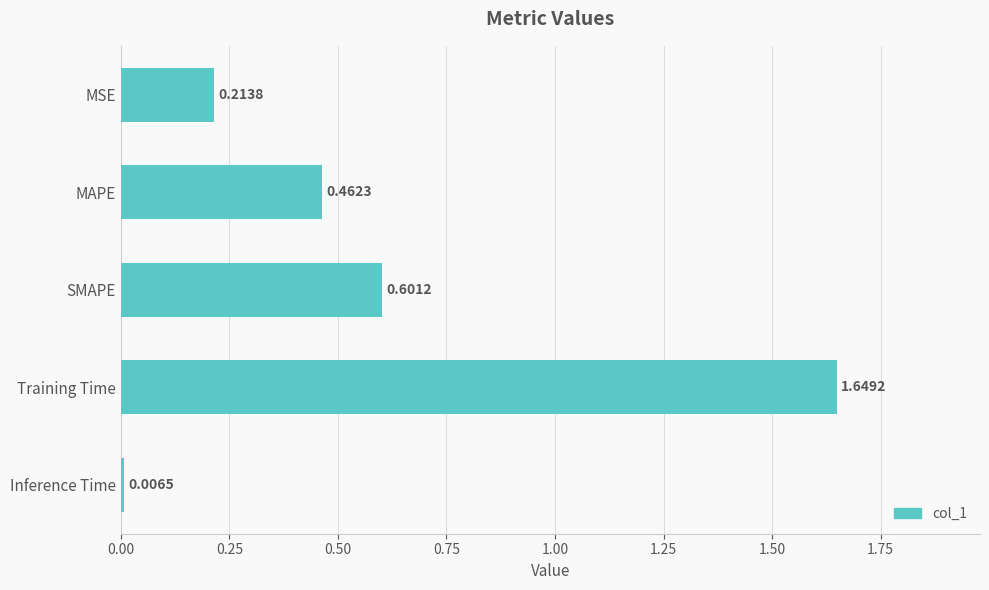

Rank the categories by value from highest to lowest.

Training Time, SMAPE, MAPE, MSE, Inference Time